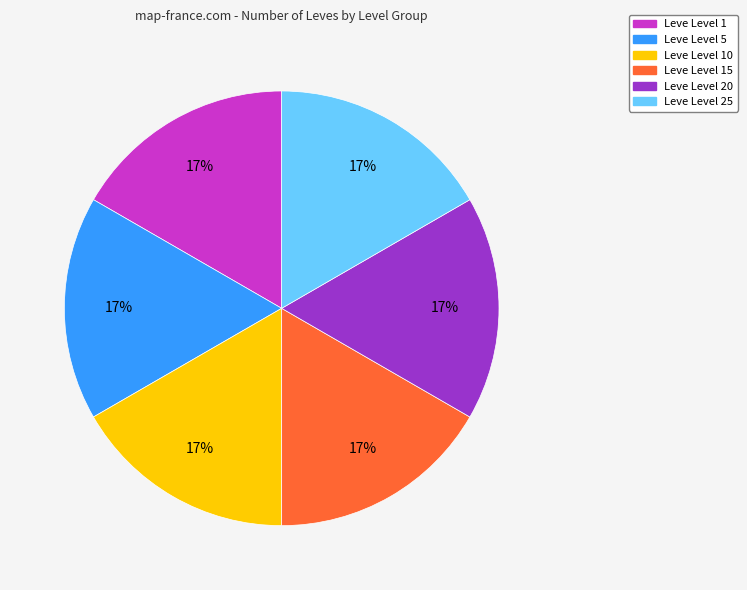

True or false: Leve Level 10 accounts for 23% of the total.

False